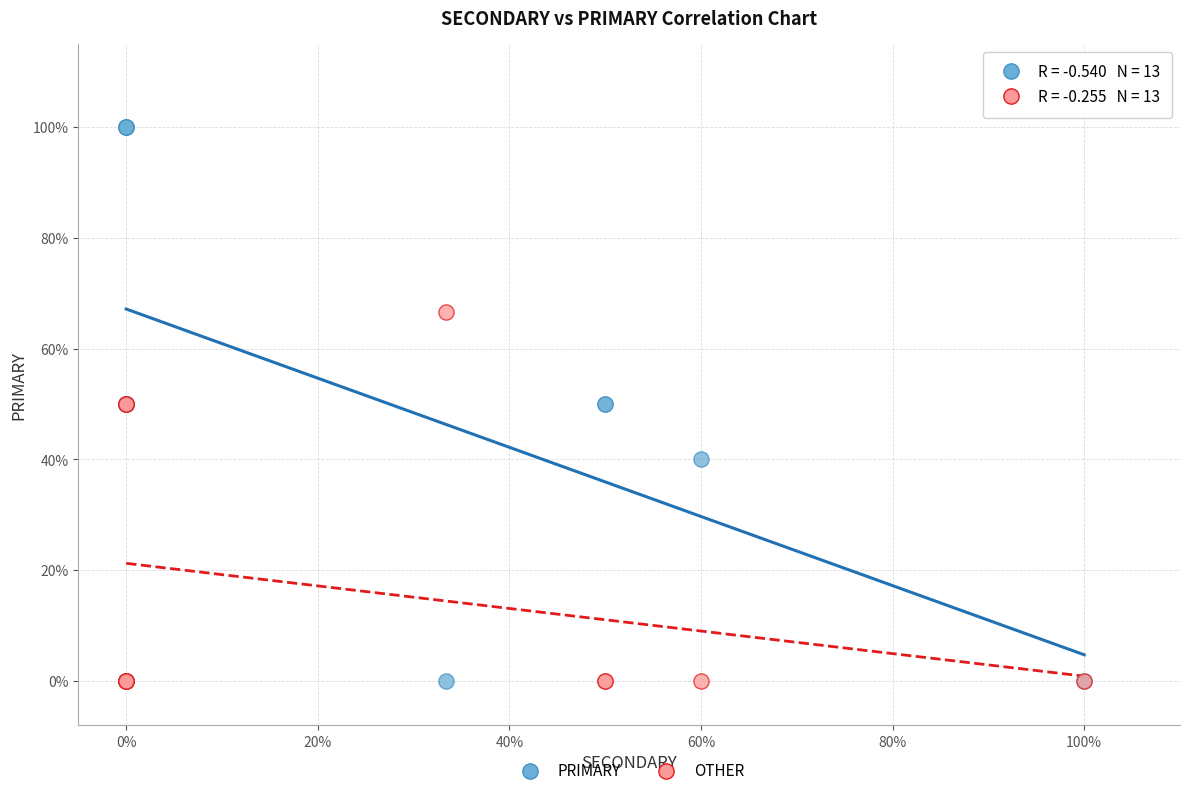

Which series reaches the maximum Y coordinate?

PRIMARY